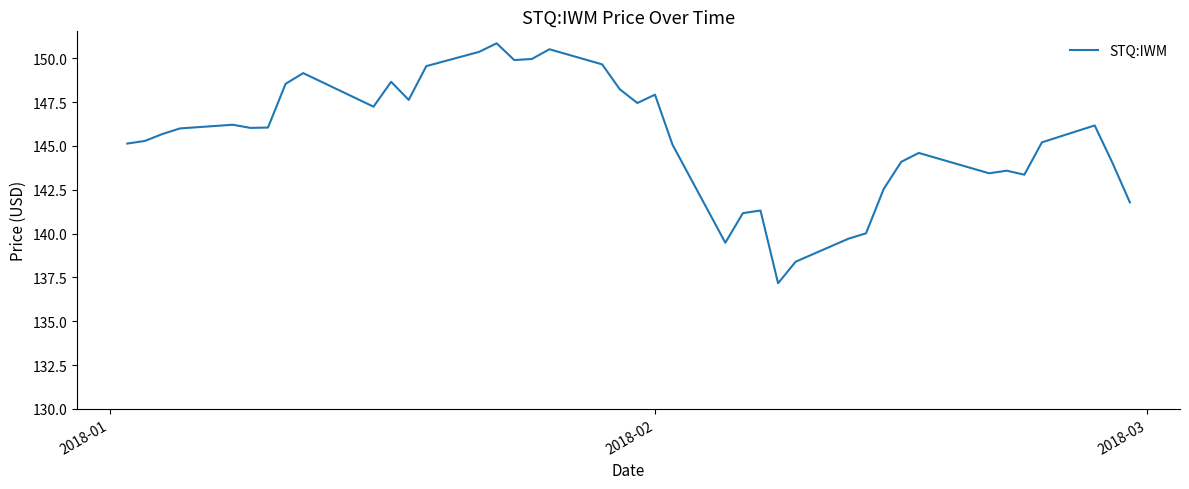

Is this an area chart (filled region under the line)?

No